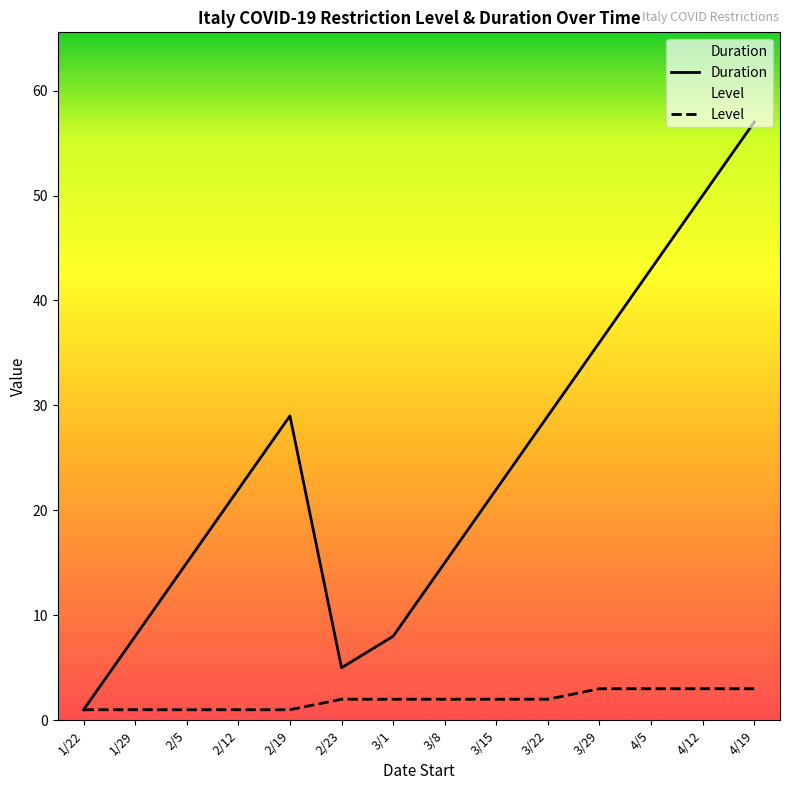

Which has a higher value, 2/5 or 4/19?

4/19